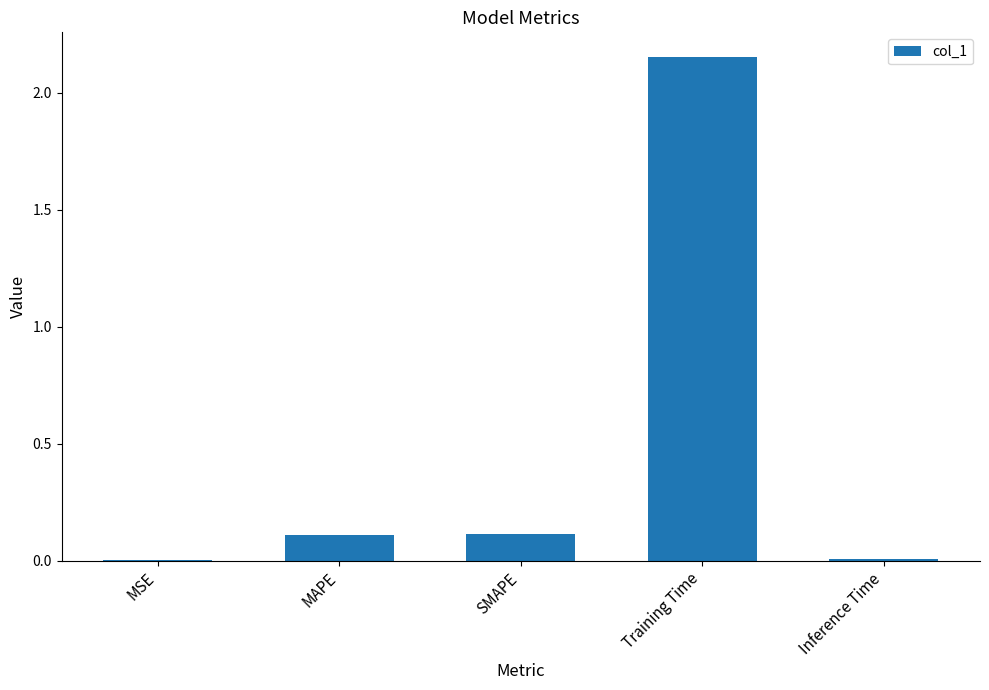

What is the sum of the values at Training Time and SMAPE?

2.3